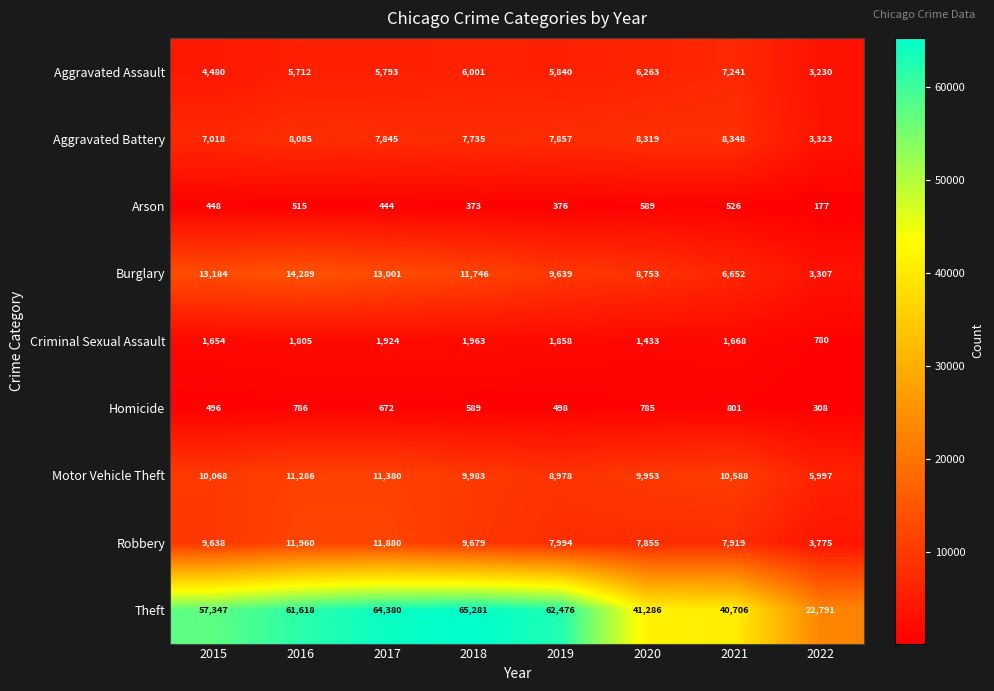

What is the difference between the highest and lowest values at 2020?

40697